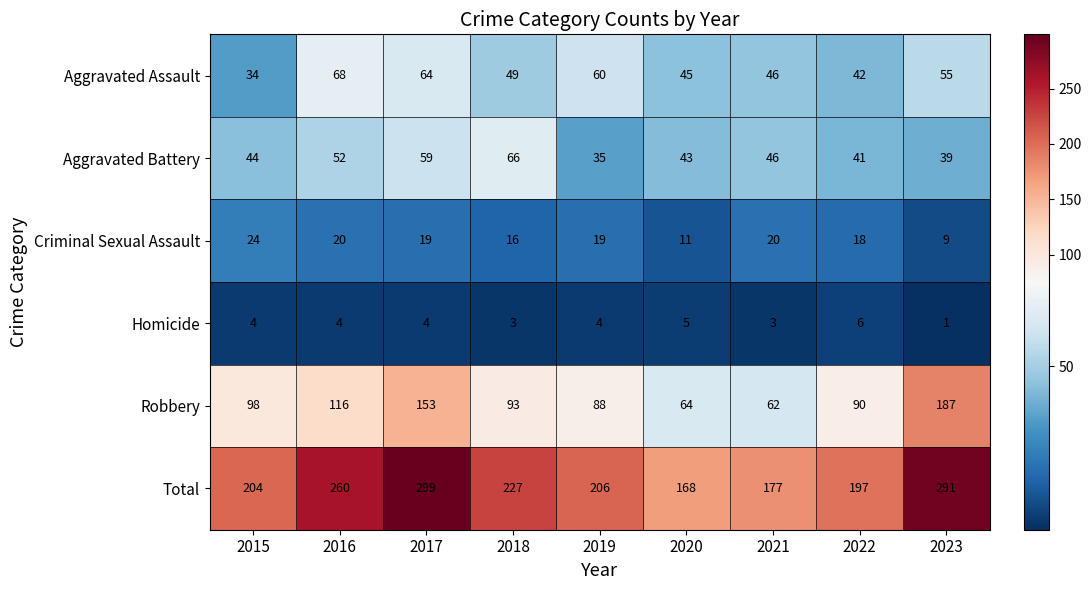

Rank the categories by Aggravated Battery value from highest to lowest.

2018, 2017, 2016, 2021, 2015, 2020, 2022, 2023, 2019